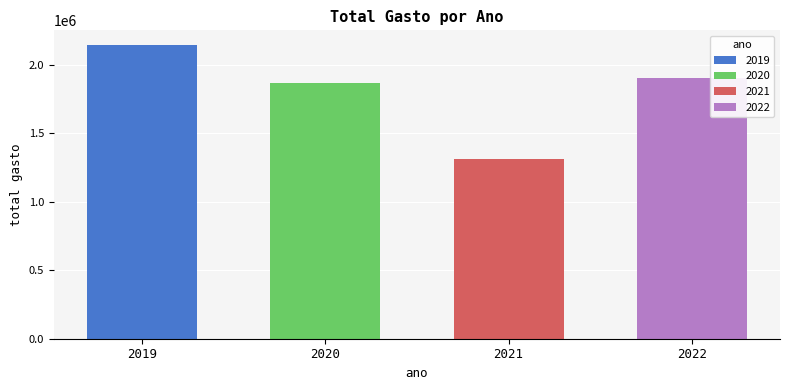

Which label corresponds to the largest value in the chart?

2019